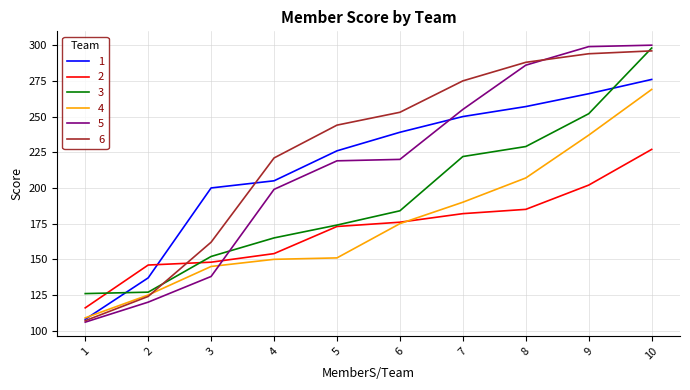

True or false: 3 has a value of 170 at 1.

False